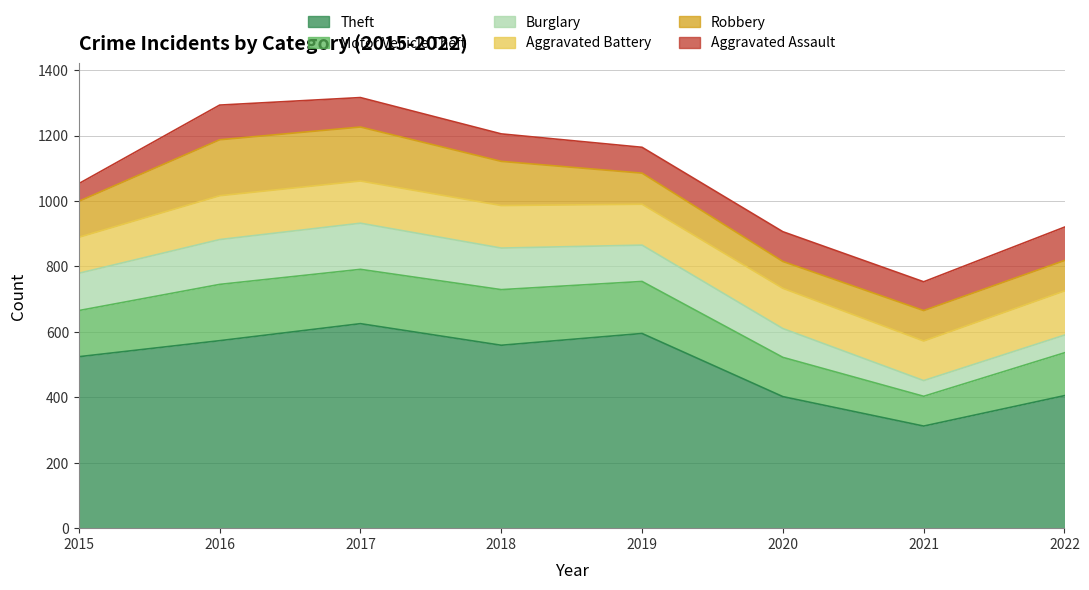

Between 2021 and 2015, which is larger?

2015